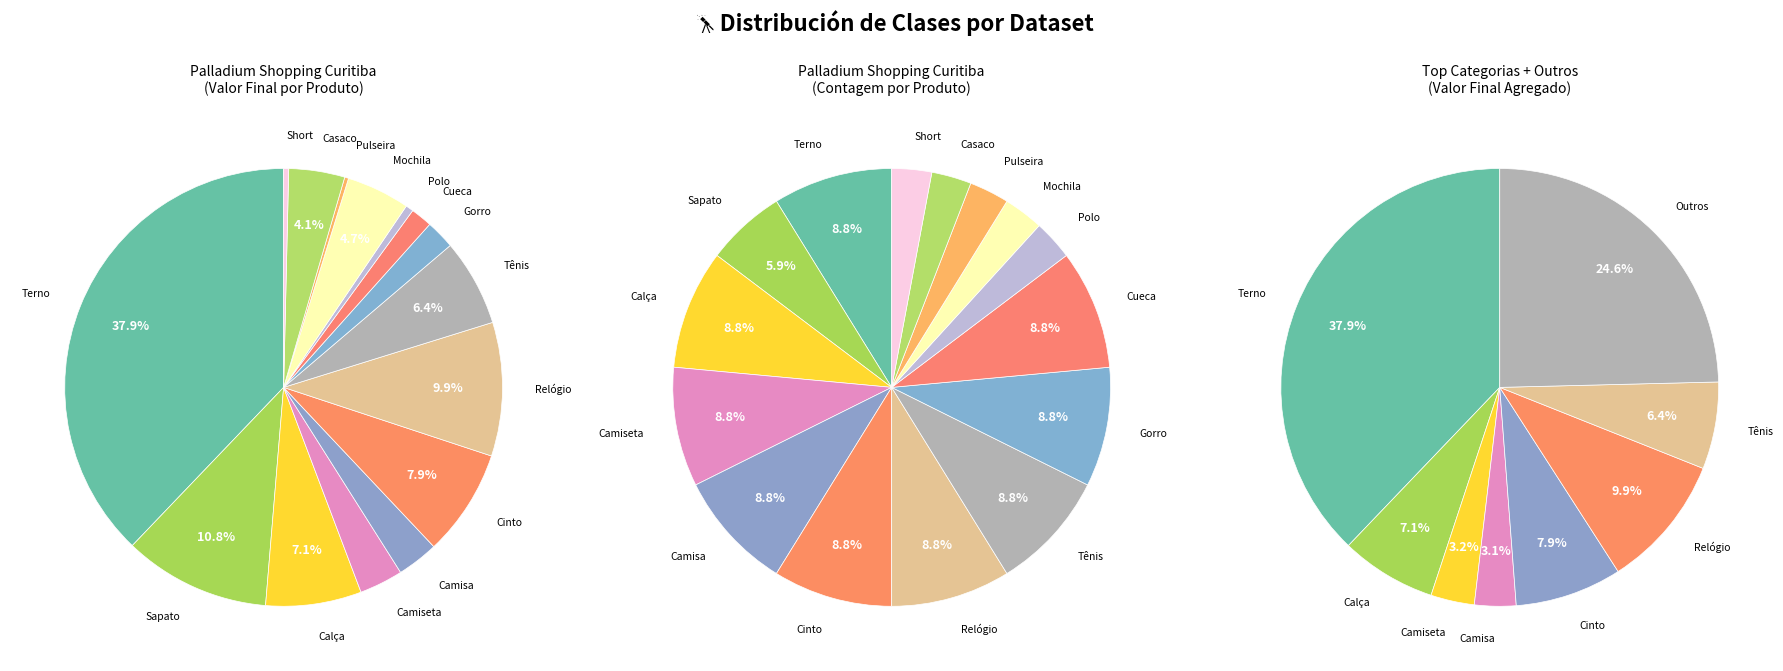

True or false: Short accounts for 1% of the total.

False